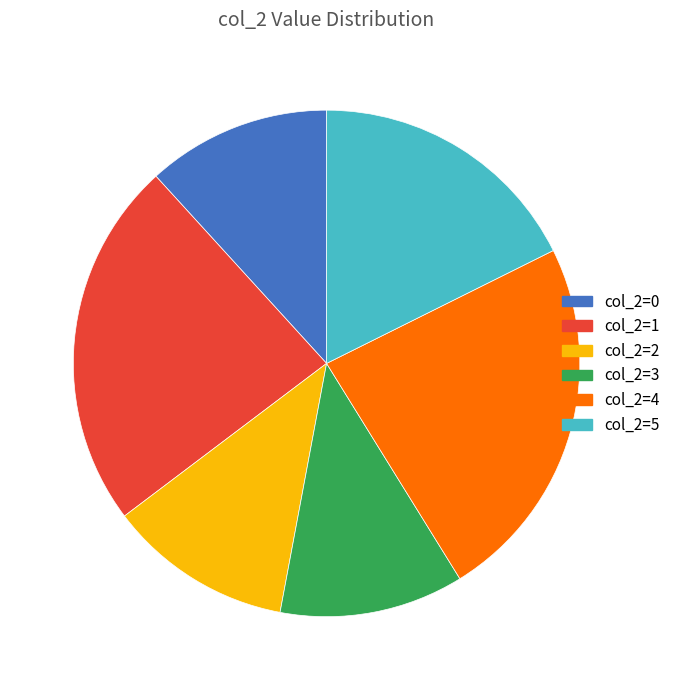

Is the sum of col_2=0 and col_2=3 greater than half?

No